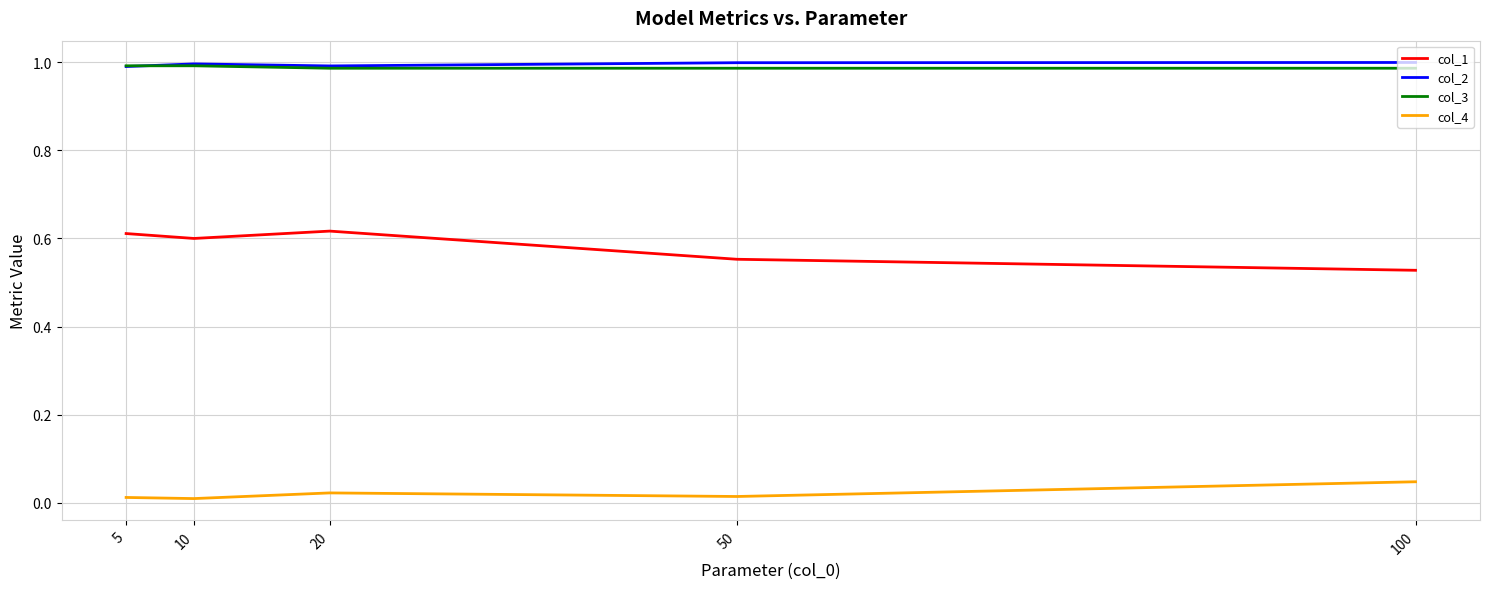

True or false: col_3 has a value of 1.0 at 100.

True